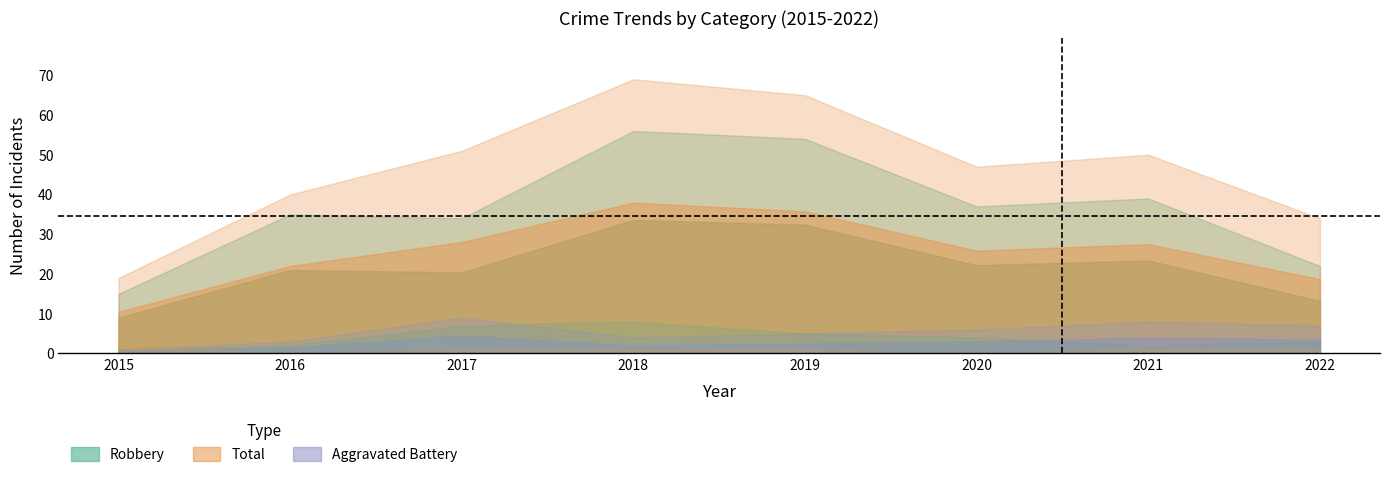

Read the Aggravated Battery value at 2019.

5